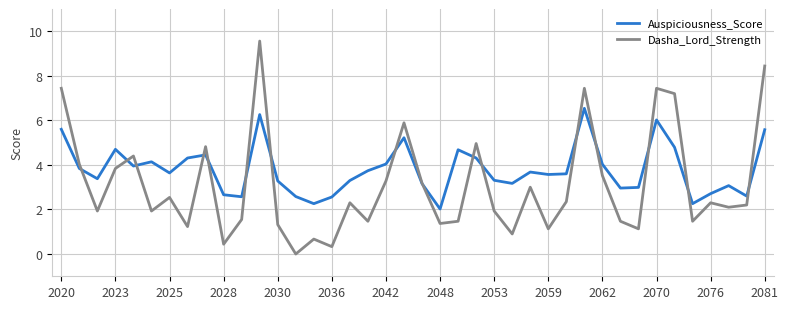

Which series has the largest total across all categories?

Auspiciousness_Score